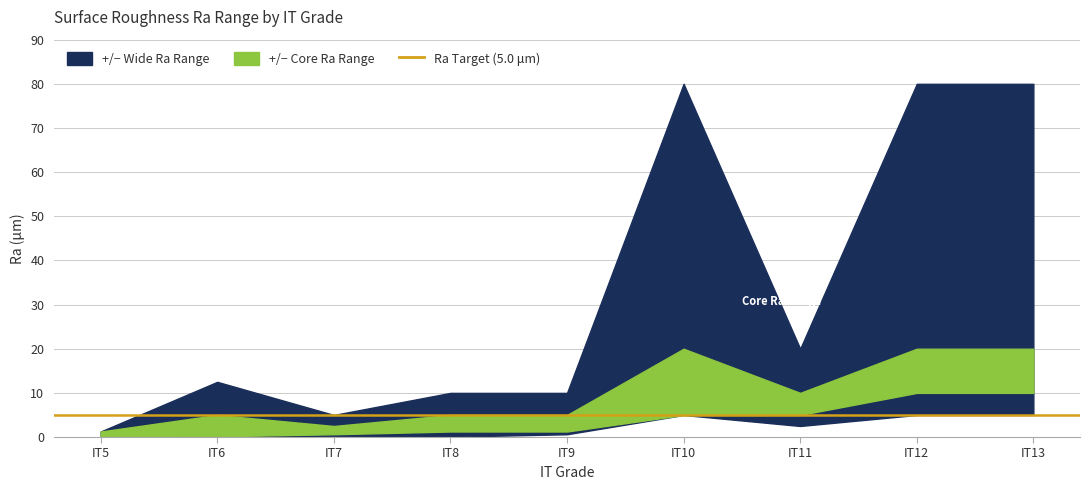

At which category does lowerRa reach its first local peak?

7